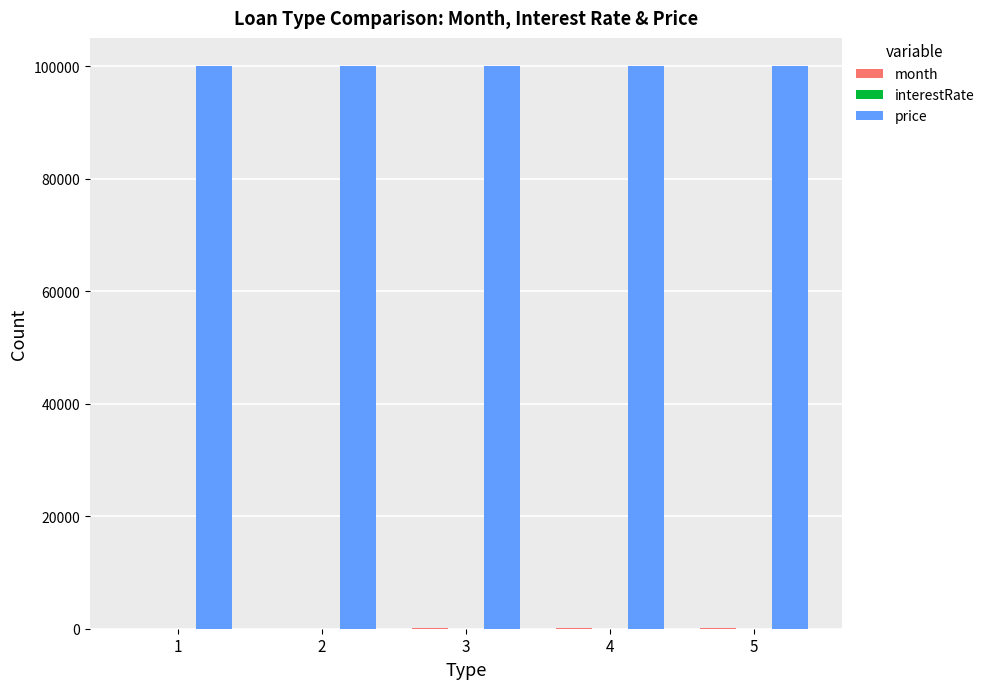

The value of price at 1 is 100000.0. True or false?

True